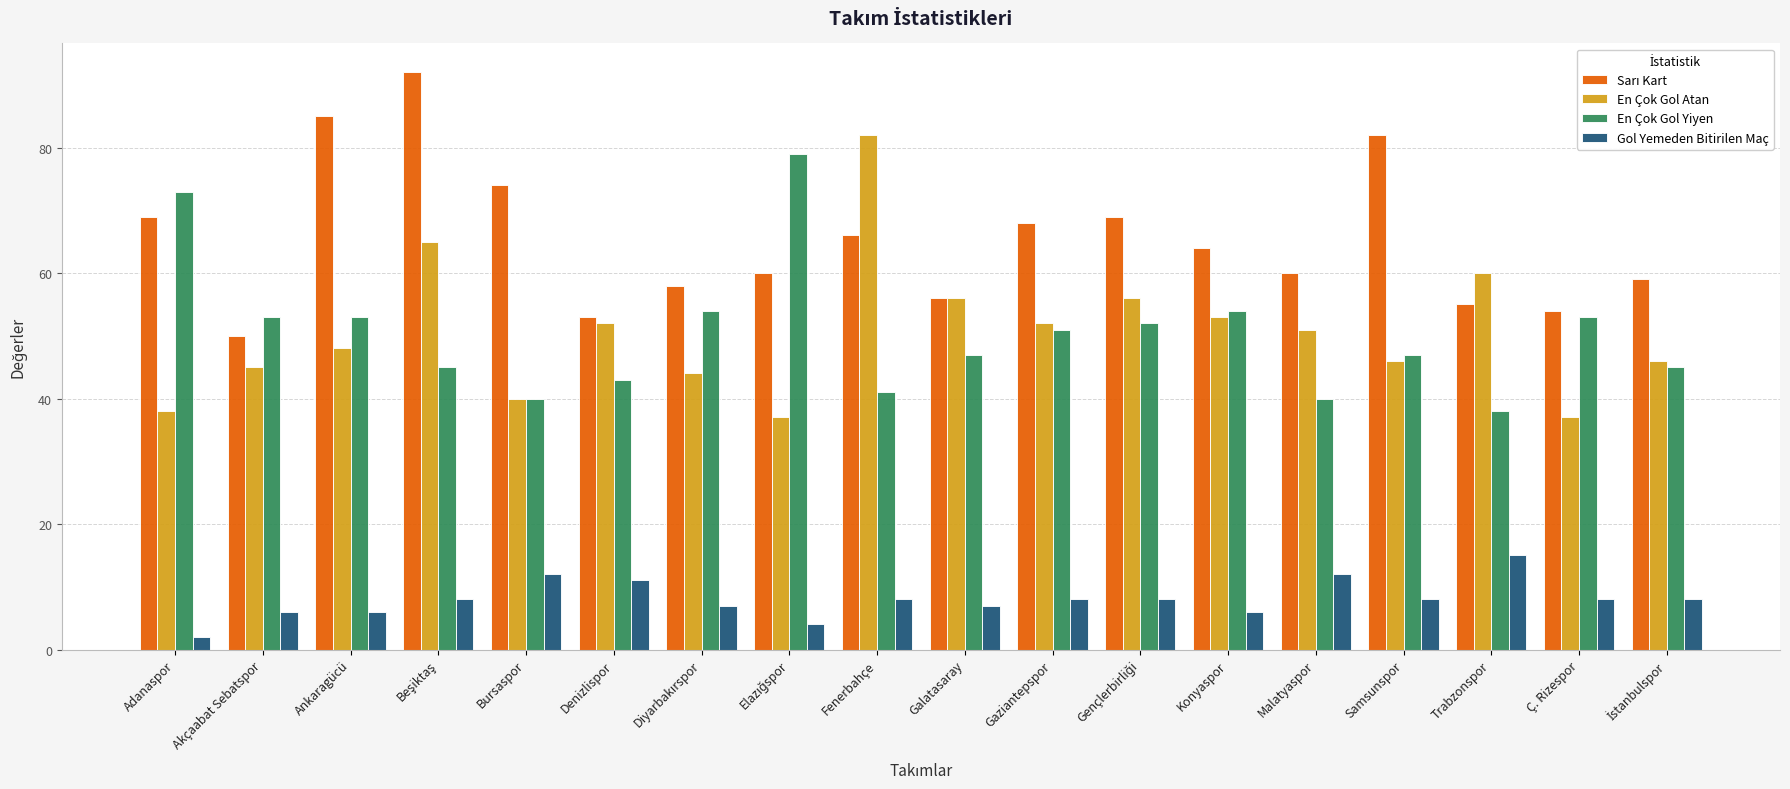

Between Adanaspor and Malatyaspor, which series saw the biggest shift?

En Çok Gol Yiyen